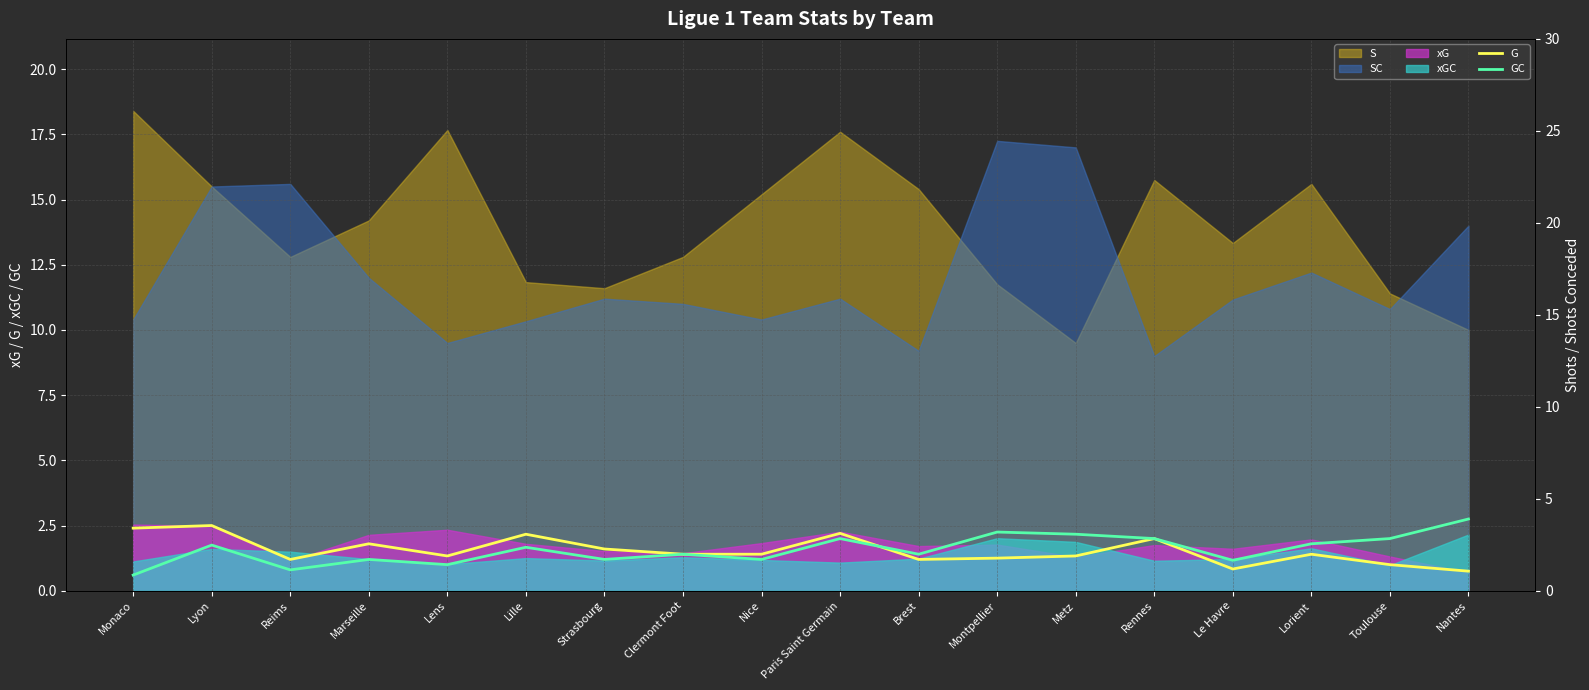

Which category has the highest value in the GC series?

Nantes